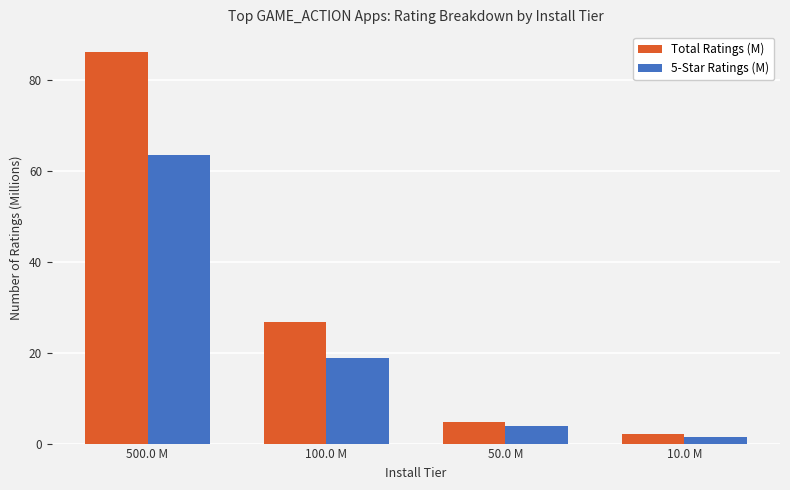

Which series has the widest spread of values?

Total Ratings (M)